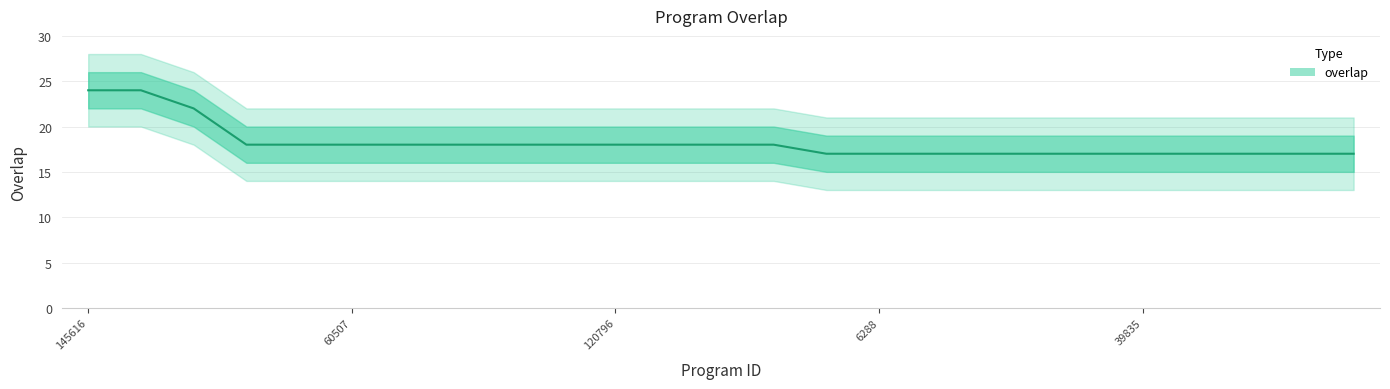

What is the label of the 11th point from the left?

120796